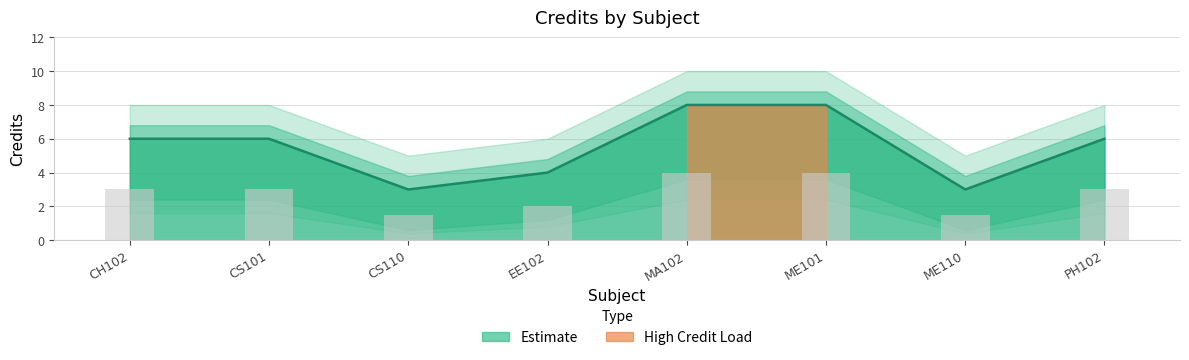

Is it true that the value at ME101 is 2?

False